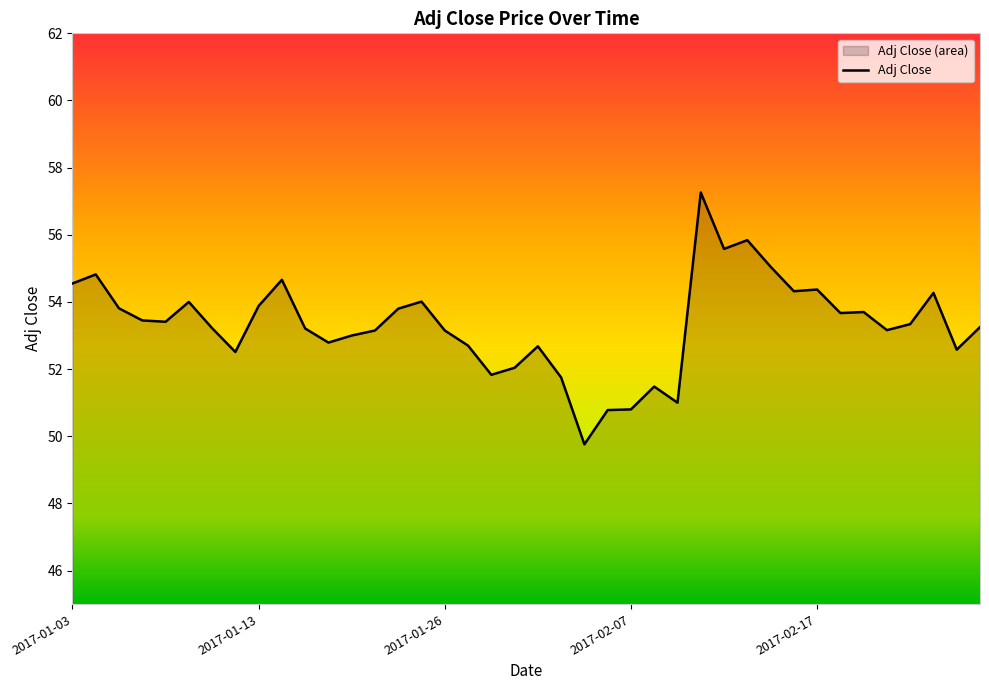

Which category has the highest value across all series?

27